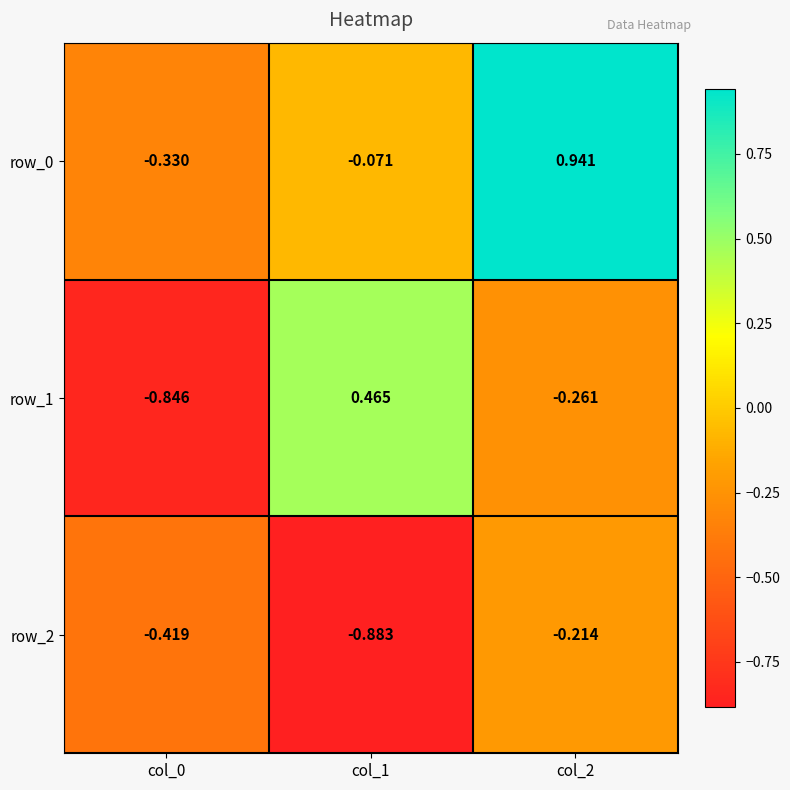

What is the approximate value of row_2 at col_0?

-0.4